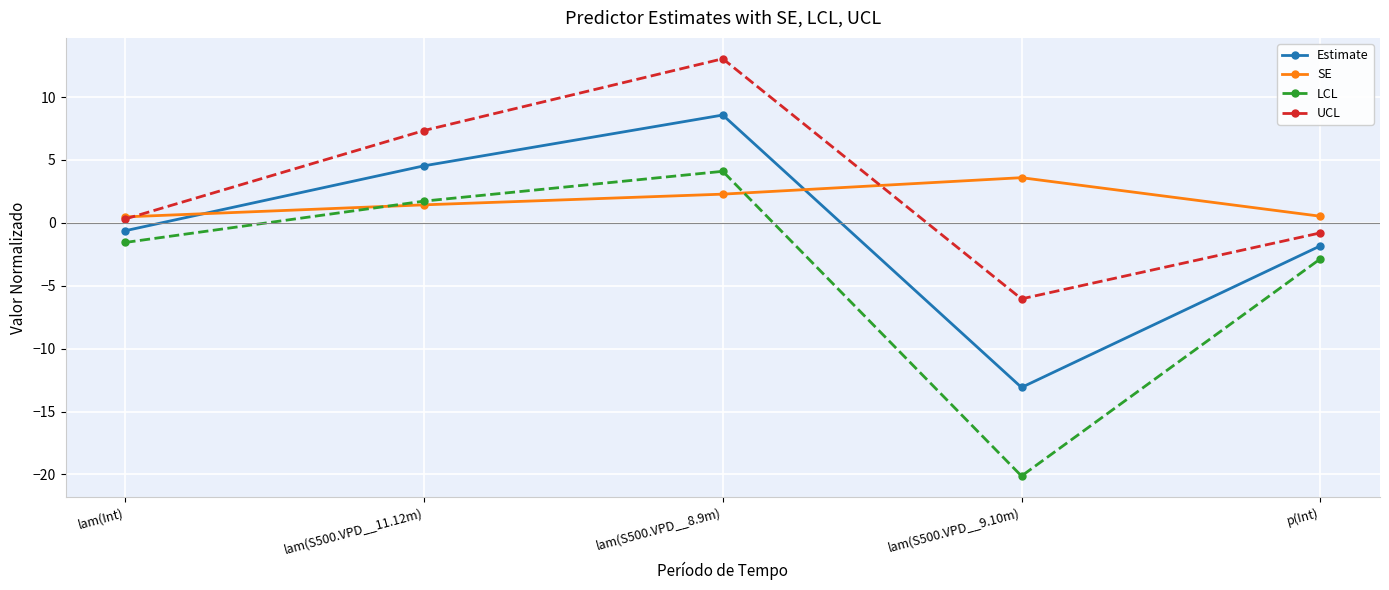

Where is UCL nearest to the value 3?

lam(Int)